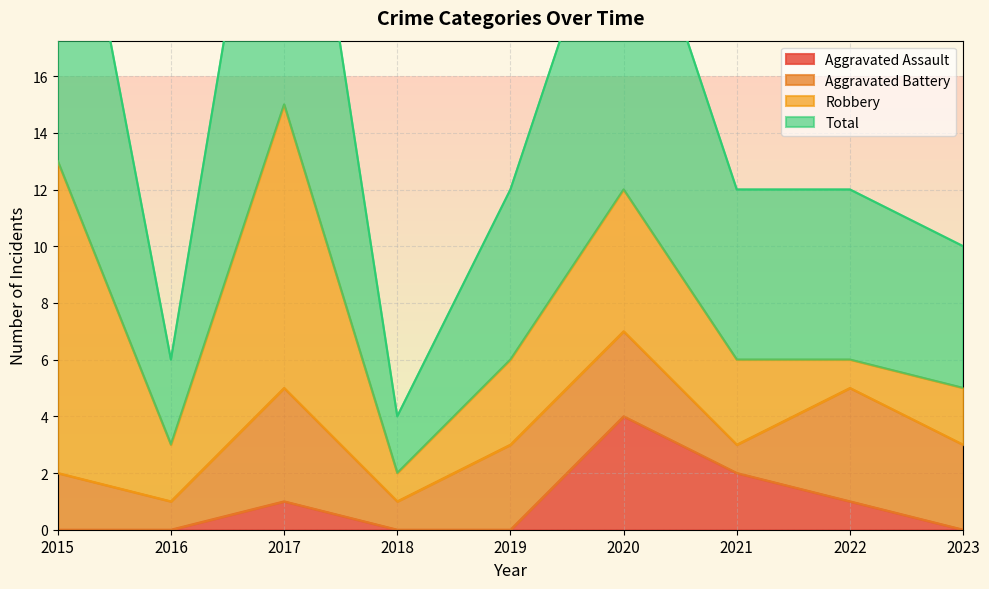

What is the sum of all Aggravated Assault values?

8